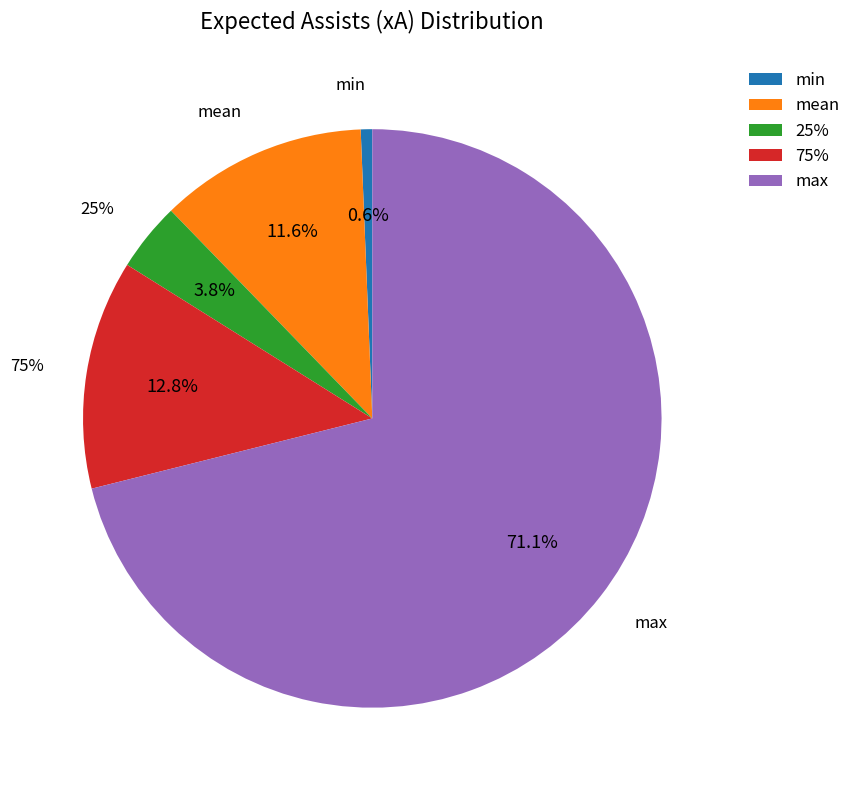

What is the change in value from min to 75%?

+1.9